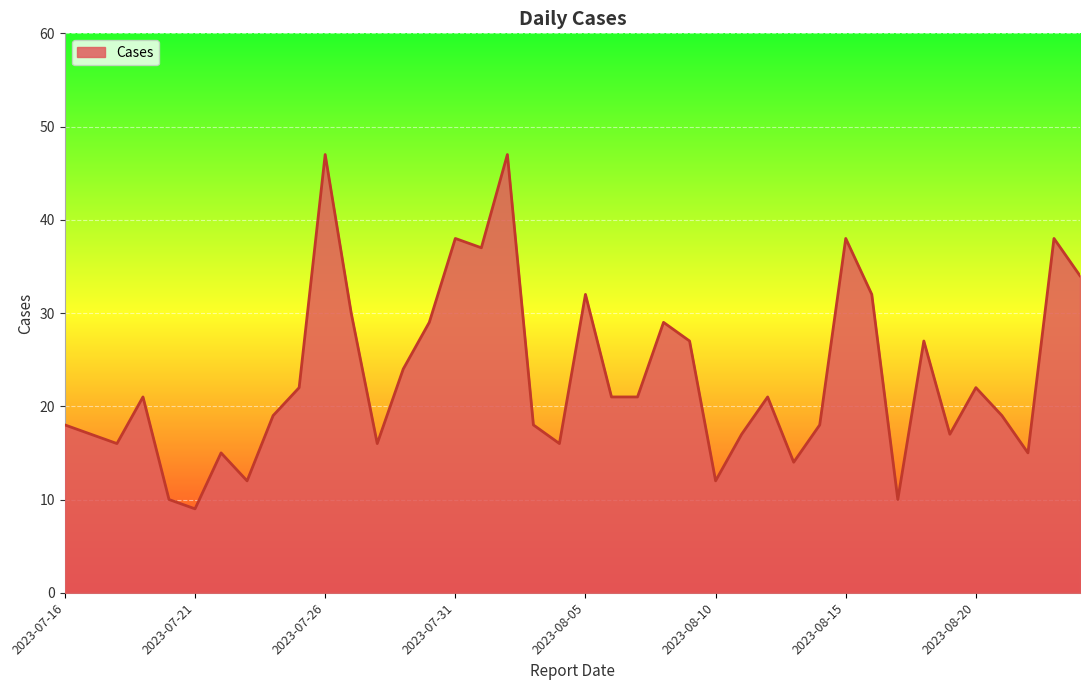

What is the minimum value shown in the chart?

9